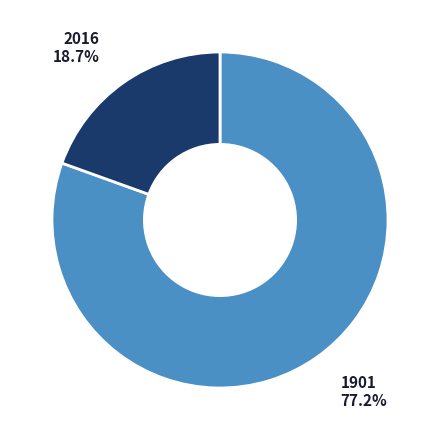

True or false: 2016 accounts for 10% of the total.

False